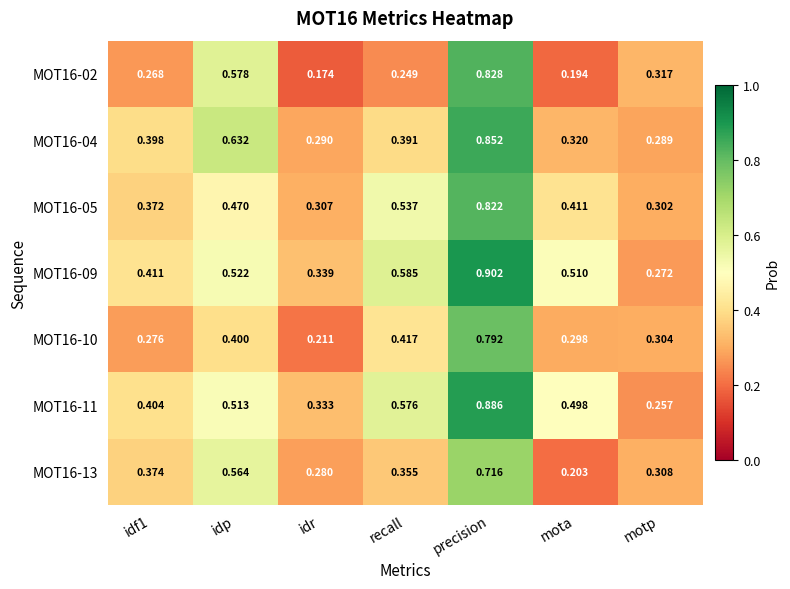

Between recall and precision, which series saw the biggest shift?

MOT16-02